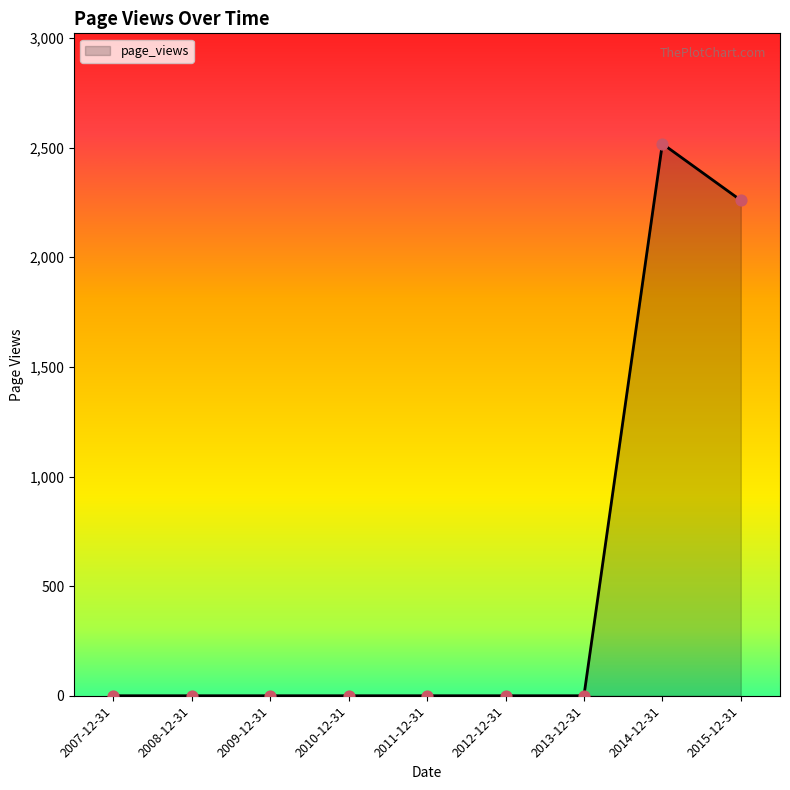

What is the change in value from 2013-12-31 to 2015-12-31?

+2260